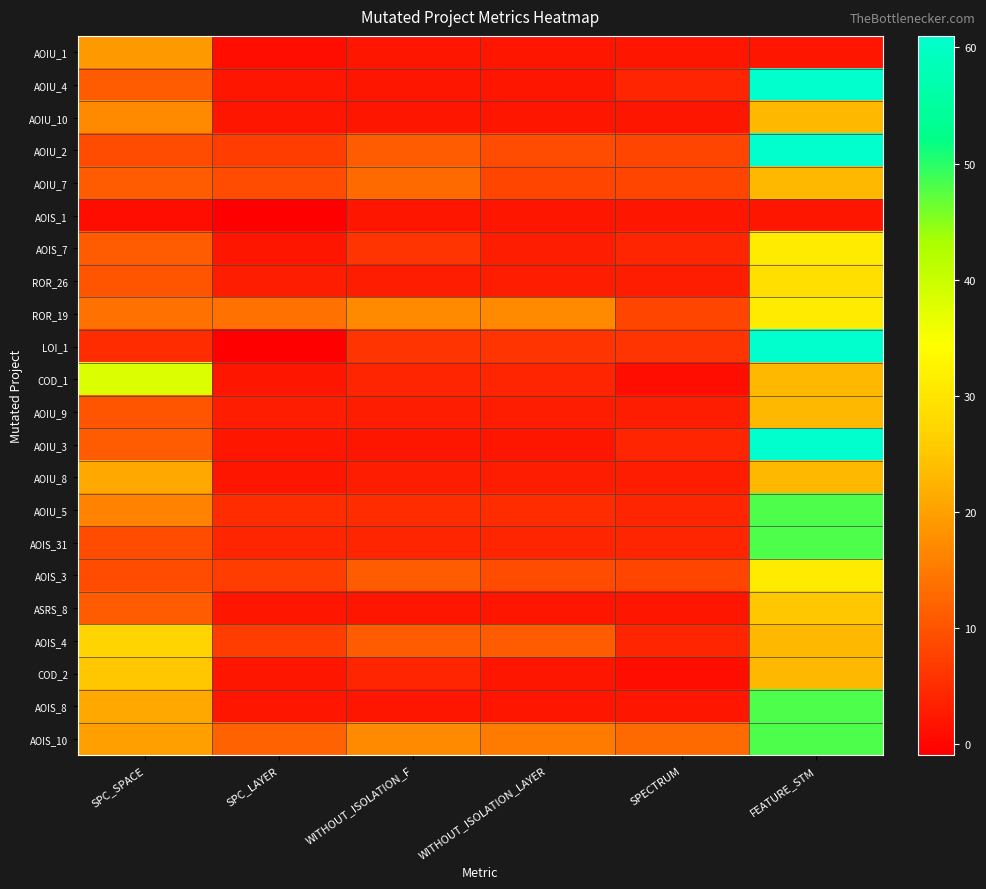

At FEATURE_STM, list the series in order from smallest to largest.

AOIU_1, AOIS_1, AOIU_10, AOIU_7, COD_1, AOIU_9, AOIU_8, AOIS_4, COD_2, ASRS_8, ROR_26, AOIS_7, ROR_19, AOIS_3, AOIU_5, AOIS_31, AOIS_8, AOIS_10, AOIU_4, AOIU_2, LOI_1, AOIU_3